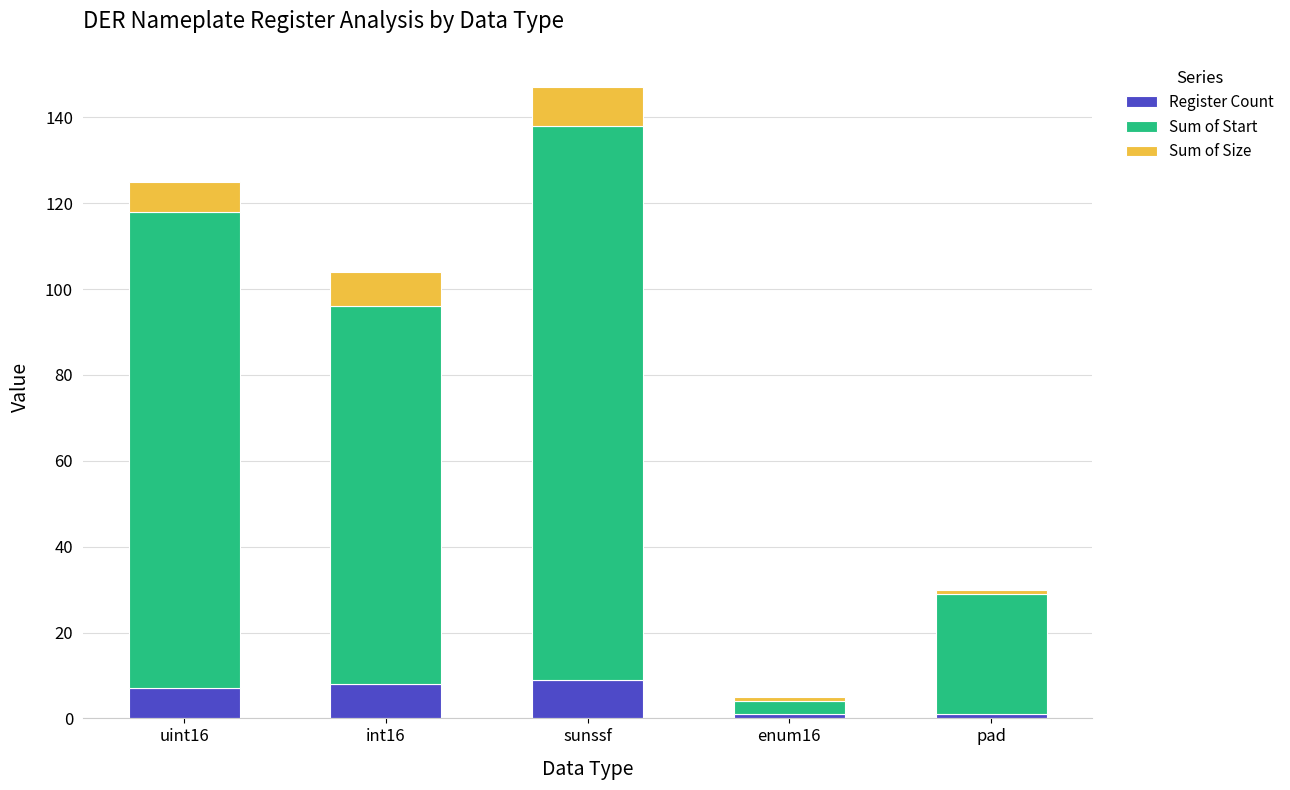

Is it true that Register Count equals 1 at enum16?

True